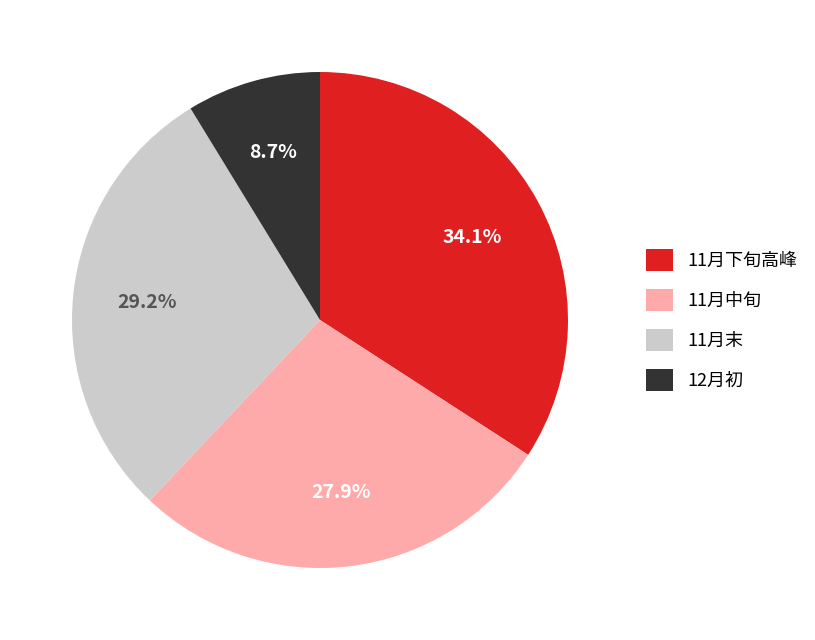

Is there any slice that represents more than half of the pie?

No